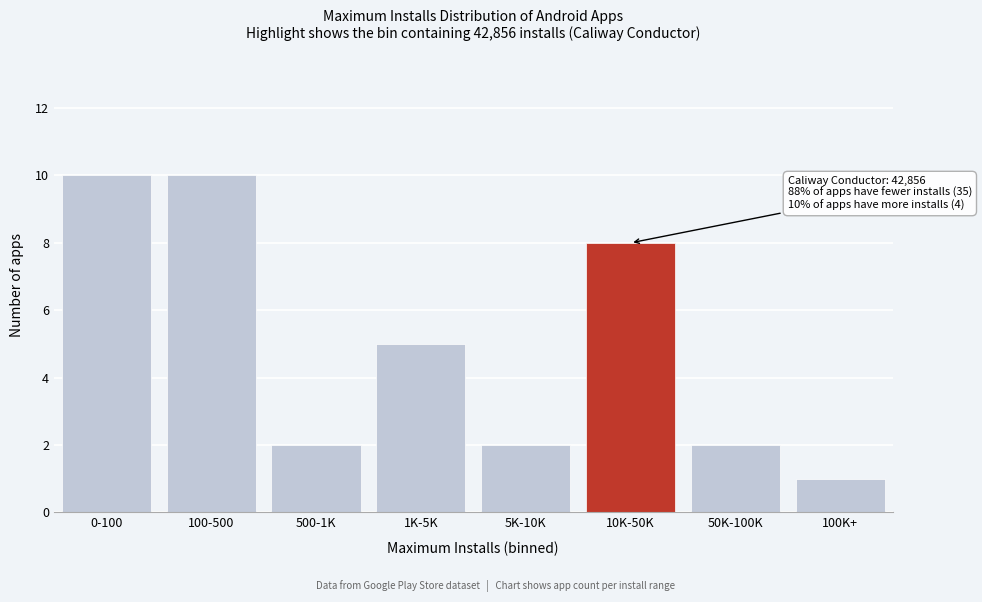

Reading left to right, extract all data points from this chart.

10	10	2	5	2	8	2	1